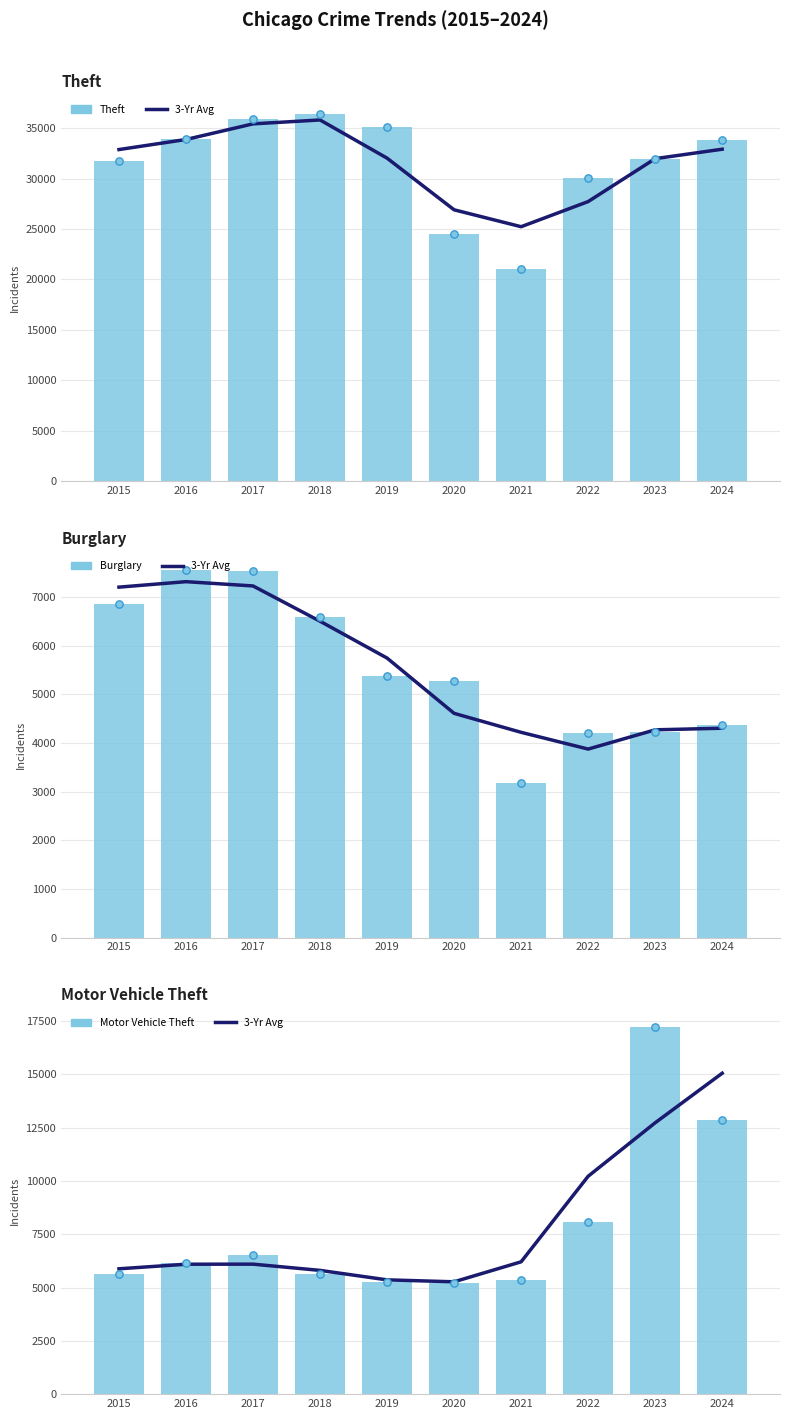

Which series reaches the maximum Y coordinate?

Theft